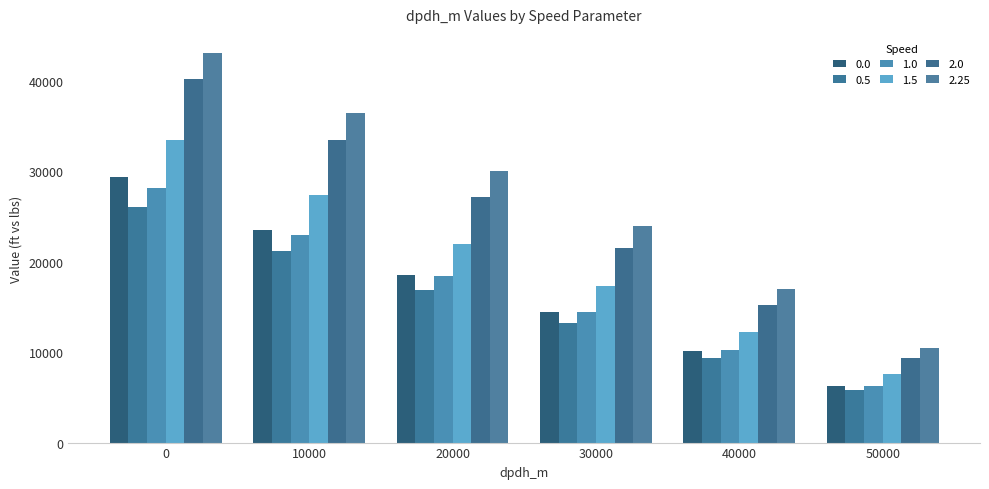

What is the value of the 1.0 bar at the 3rd from the left?

18414